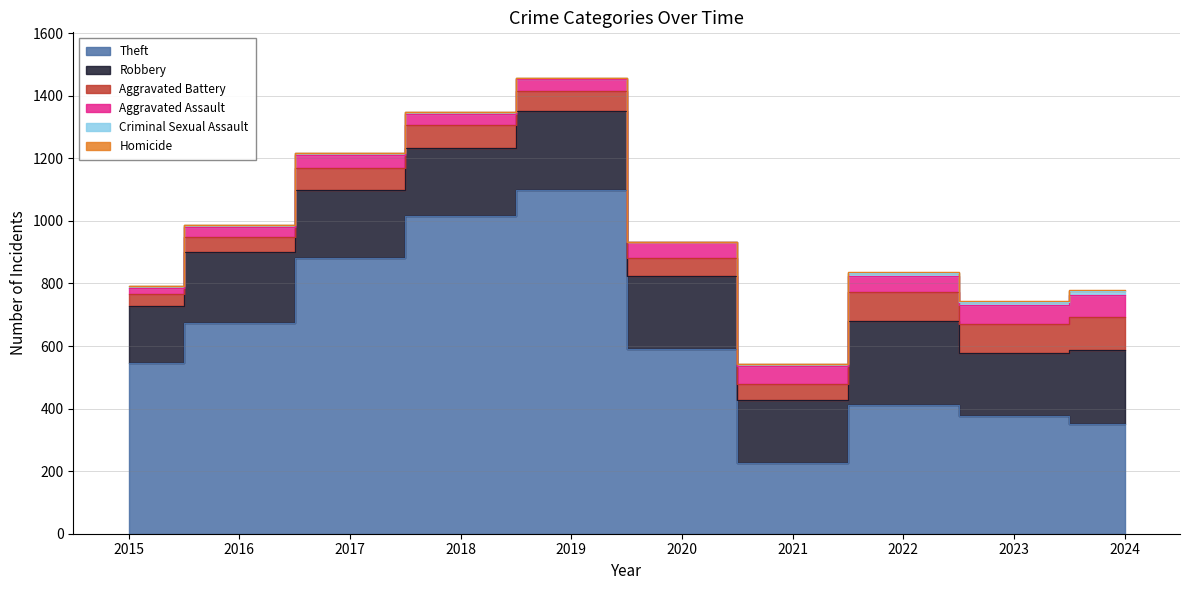

At how many categories does at least one series exceed 865?

3